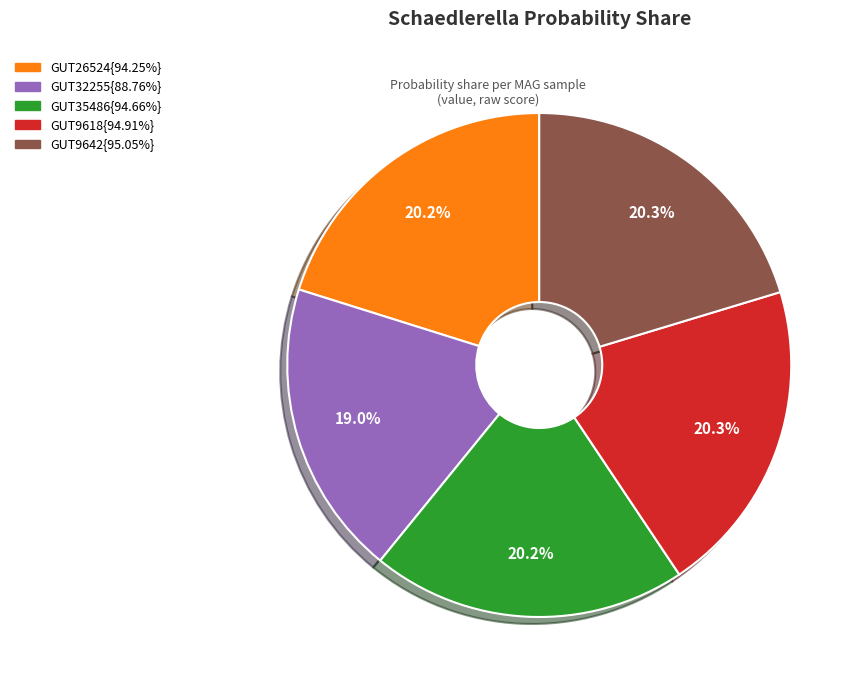

Is there any slice that represents more than half of the pie?

No